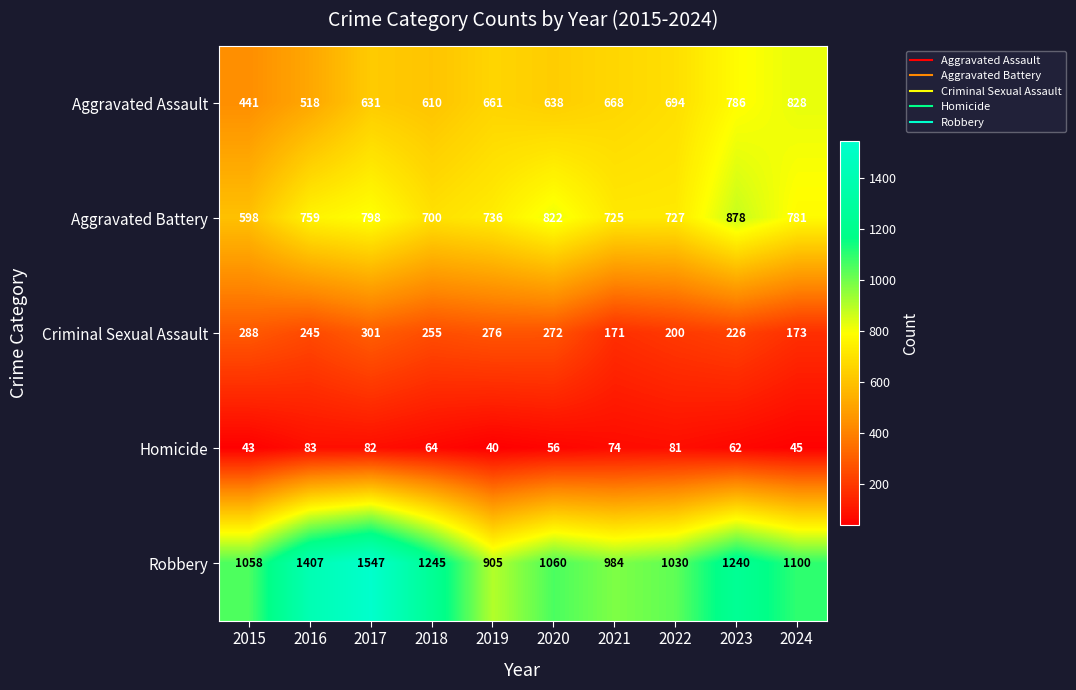

True or false: Aggravated Battery has a value of 1216 at 2016.

False